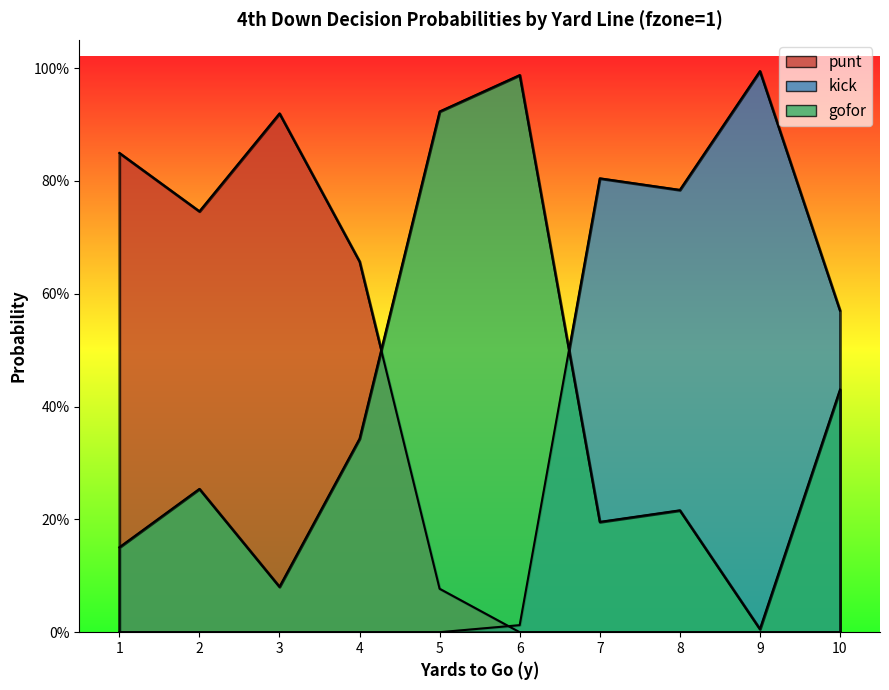

Rank the series at 5 from lowest to highest value.

kick, punt, gofor